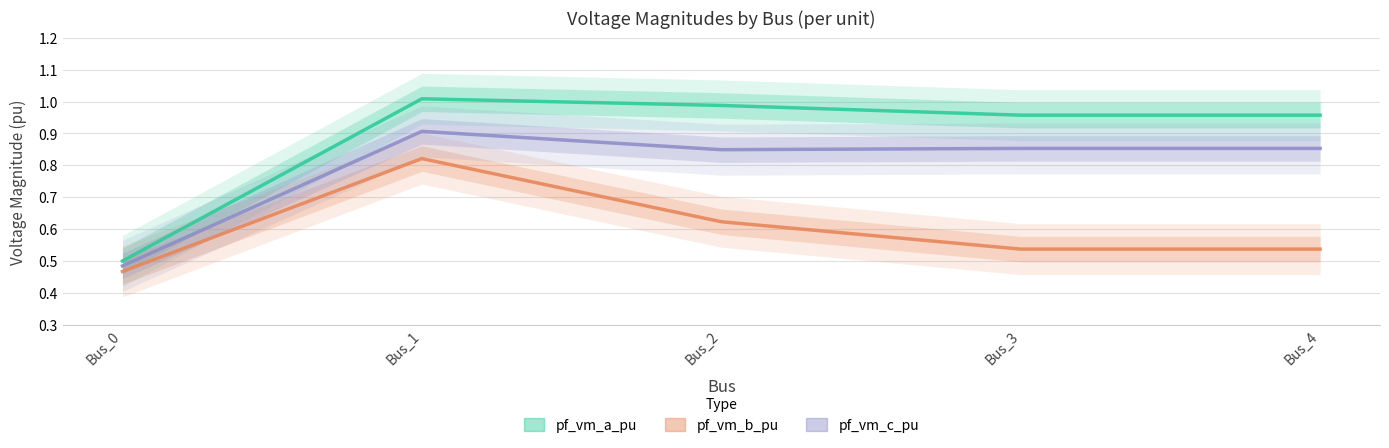

How many series are shown in this chart?

3